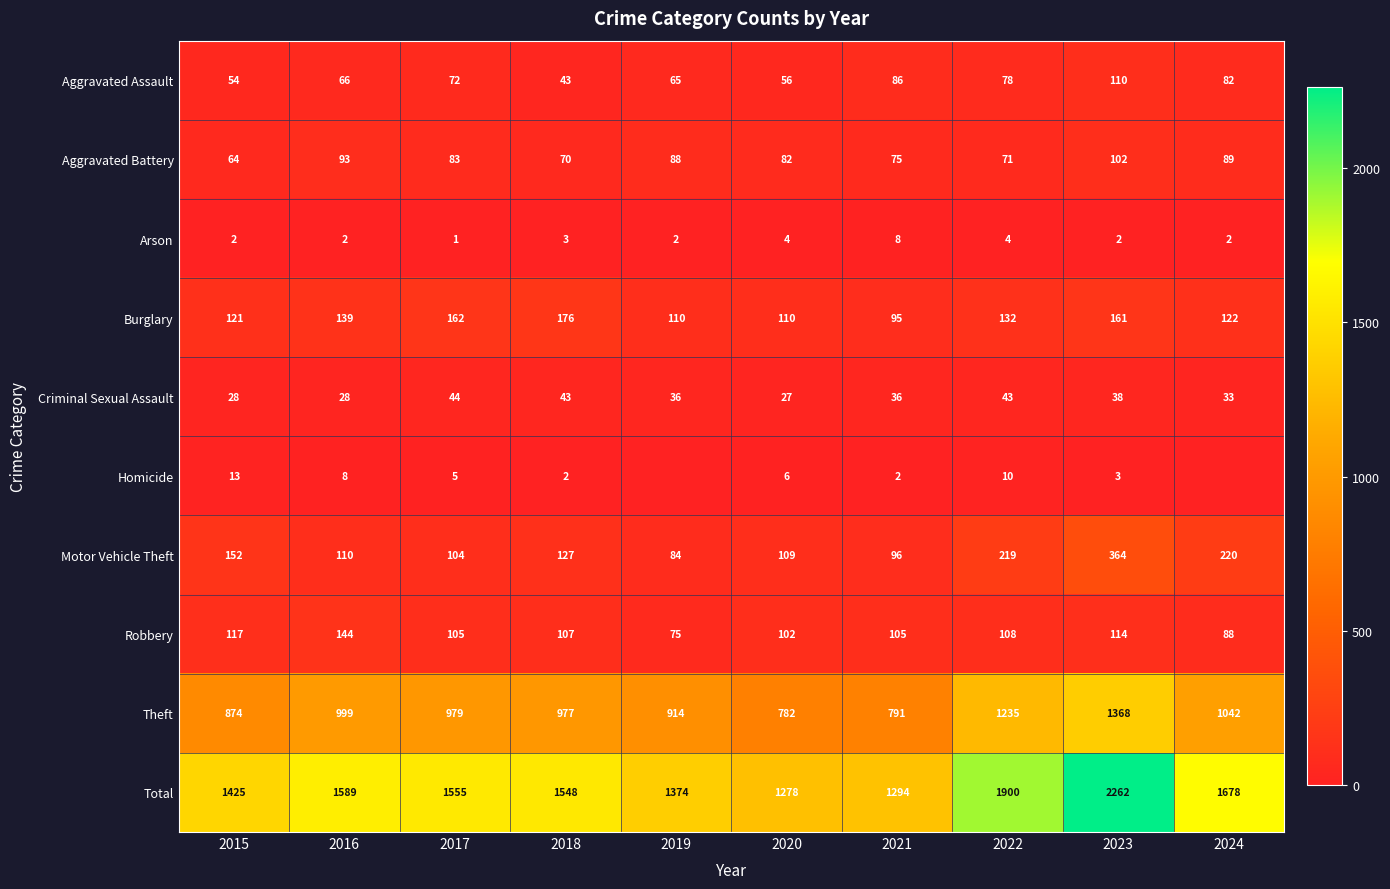

Is it true that Theft equals 405 at 2019?

False